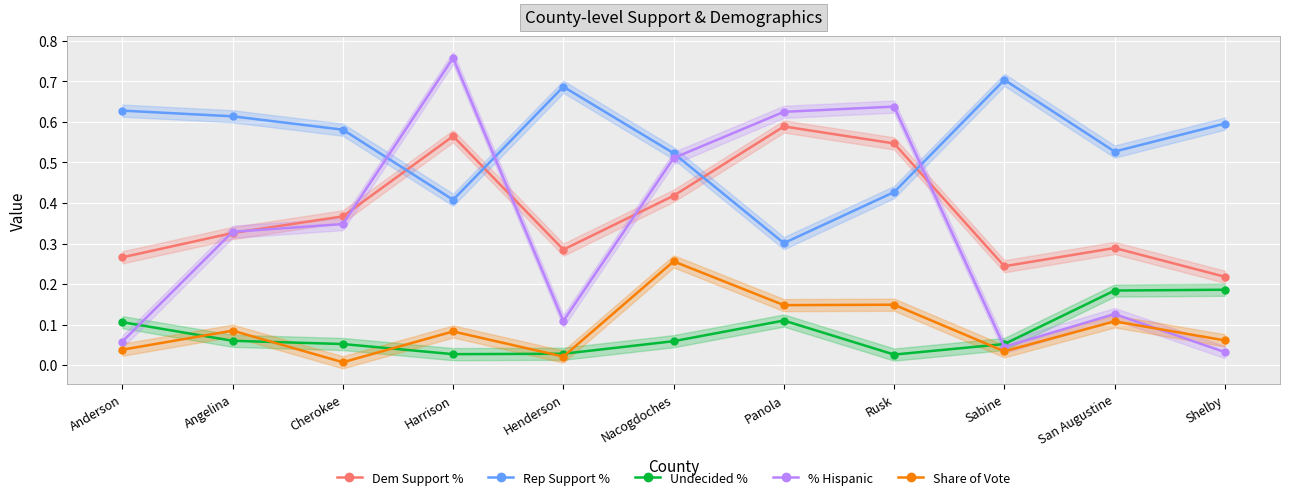

Reading left to right, extract all data points from this chart.

Dem Support %: Anderson=0.3	Angelina=0.3	Cherokee=0.4	Harrison=0.6	Henderson=0.3	Nacogdoches=0.4	Panola=0.6	Rusk=0.5	Sabine=0.2	San Augustine=0.3	Shelby=0.2
Rep Support %: Anderson=0.6	Angelina=0.6	Cherokee=0.6	Harrison=0.4	Henderson=0.7	Nacogdoches=0.5	Panola=0.3	Rusk=0.4	Sabine=0.7	San Augustine=0.5	Shelby=0.6
Undecided %: Anderson=0.1	Angelina=0.1	Cherokee=0.1	Harrison=0.0	Henderson=0.0	Nacogdoches=0.1	Panola=0.1	Rusk=0.0	Sabine=0.1	San Augustine=0.2	Shelby=0.2
% Hispanic: Anderson=0.1	Angelina=0.3	Cherokee=0.3	Harrison=0.8	Henderson=0.1	Nacogdoches=0.5	Panola=0.6	Rusk=0.6	Sabine=0.0	San Augustine=0.1	Shelby=0.0
Share of Vote: Anderson=0.0	Angelina=0.1	Cherokee=0.0	Harrison=0.1	Henderson=0.0	Nacogdoches=0.3	Panola=0.1	Rusk=0.1	Sabine=0.0	San Augustine=0.1	Shelby=0.1